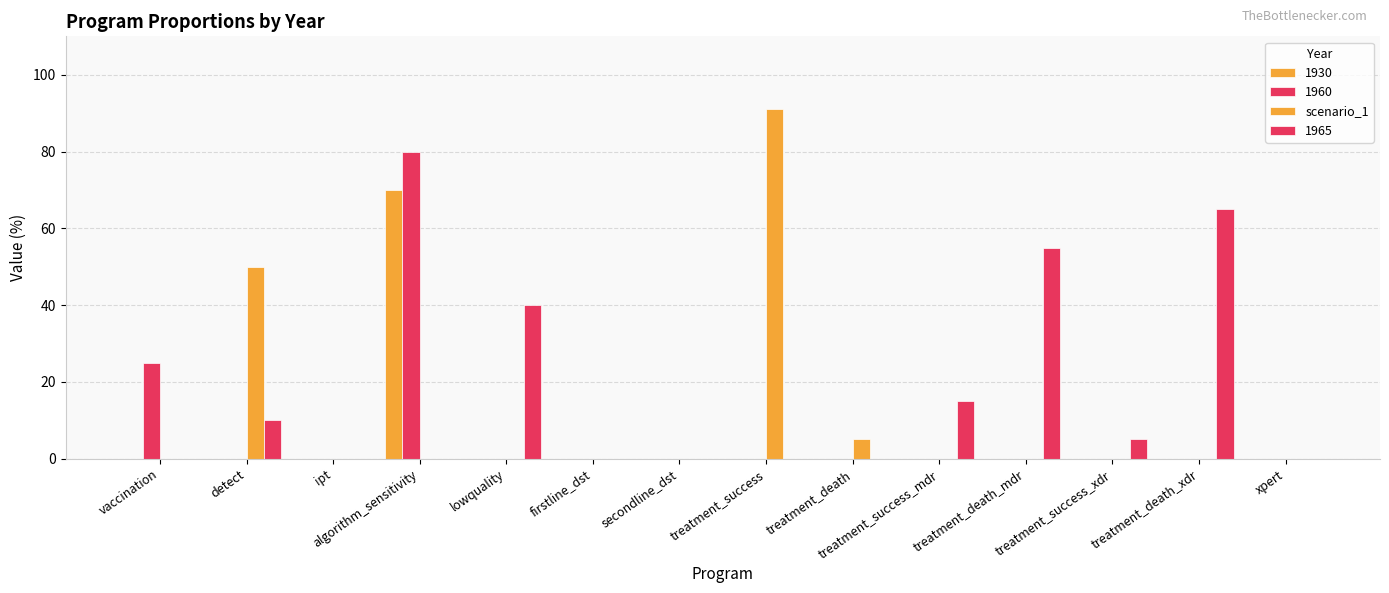

How many distinct data groups are displayed?

4